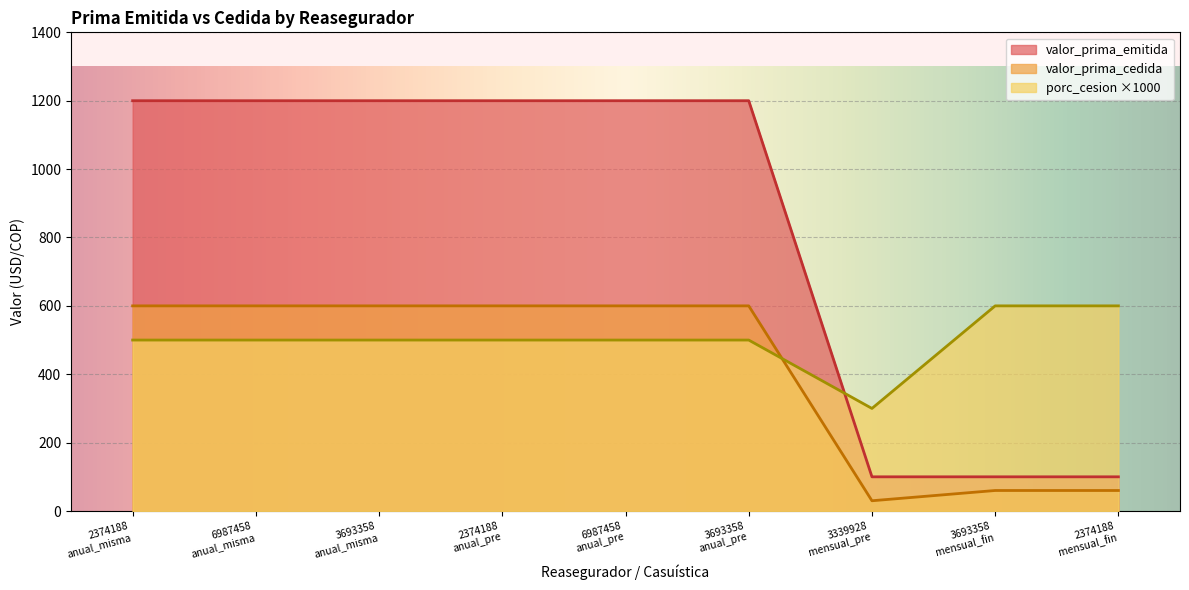

The value of valor_prima_cedida at 2374188
mensual_fin is 60. True or false?

True